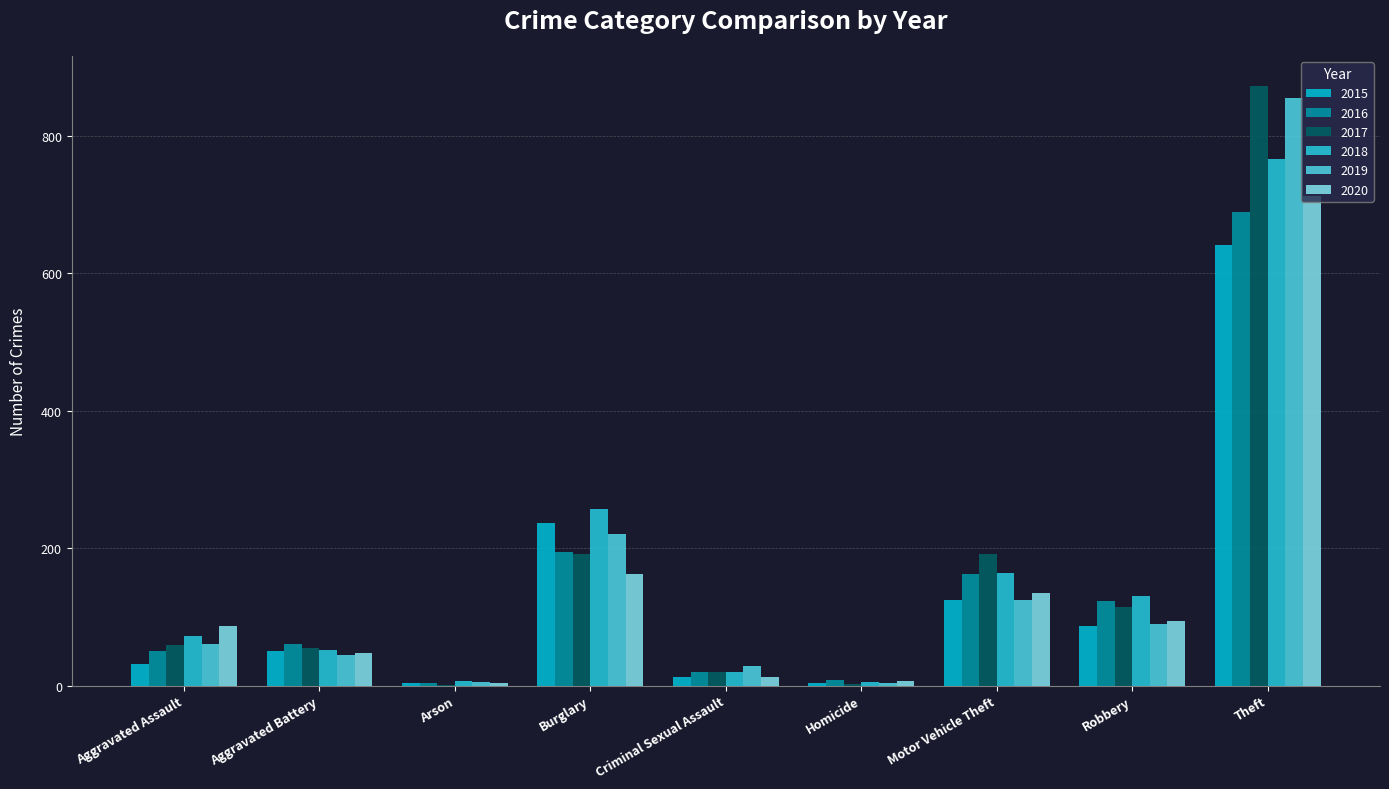

What is the maximum value for 2017?

873